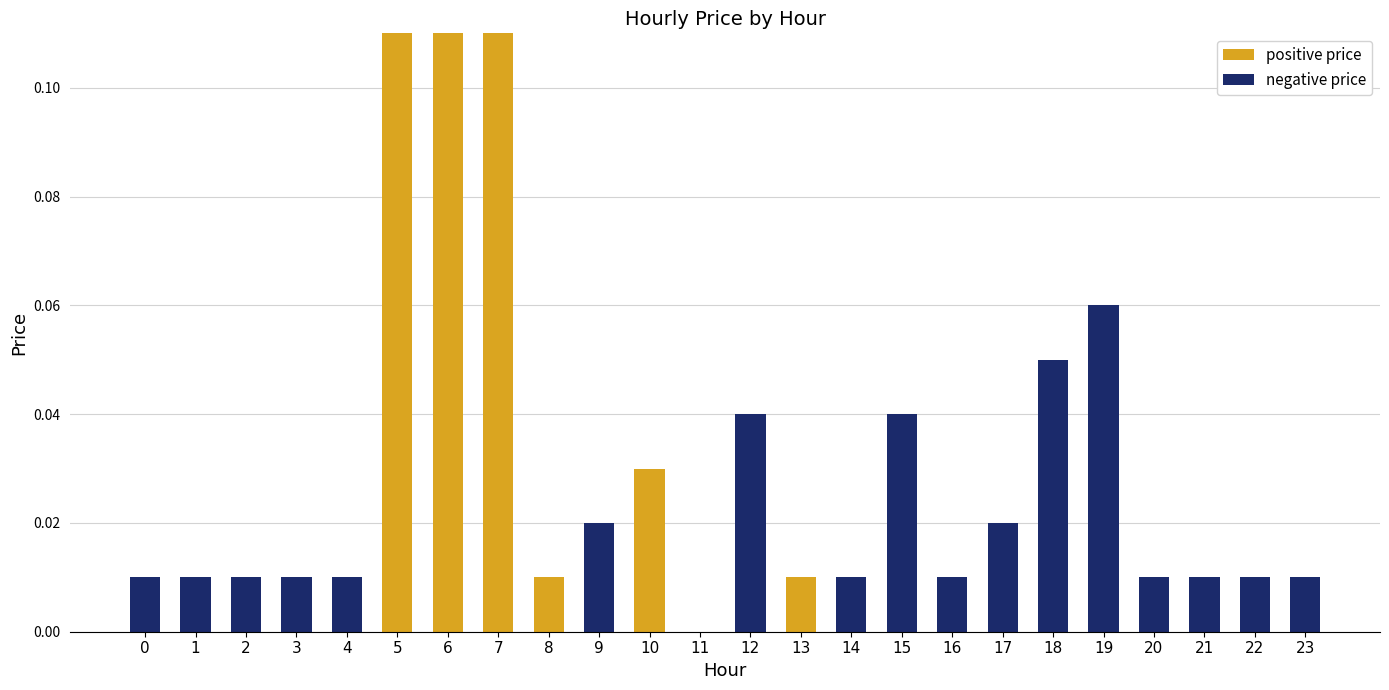

True or false: positive price has a value of 0.0 at 10.

True